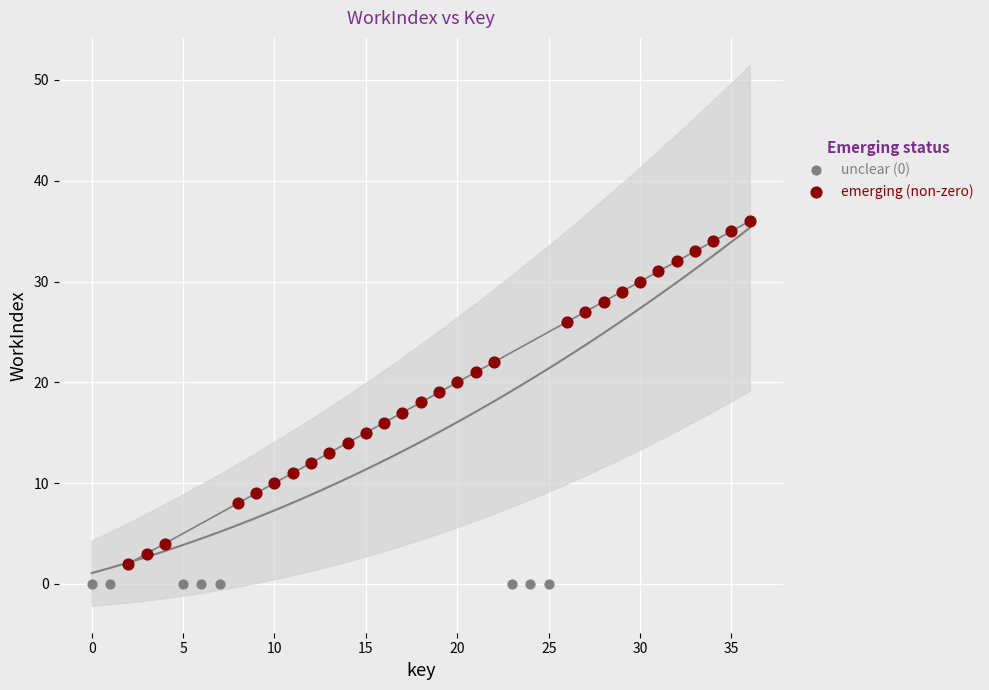

Which series reaches the maximum Y coordinate?

emerging (non-zero)